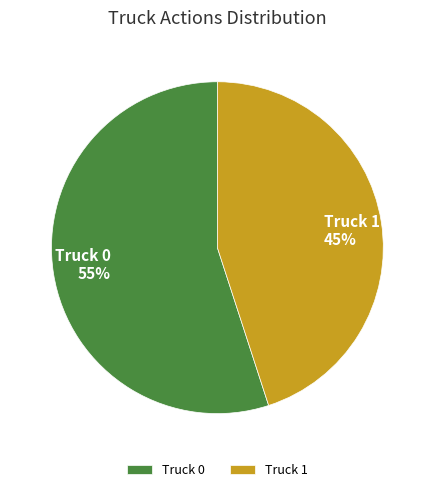

Count the number of slices in the pie.

2